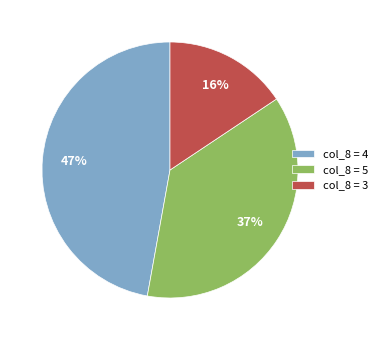

Approximately how many times larger is the value at col_8 = 3 compared to col_8 = 5?

0.4